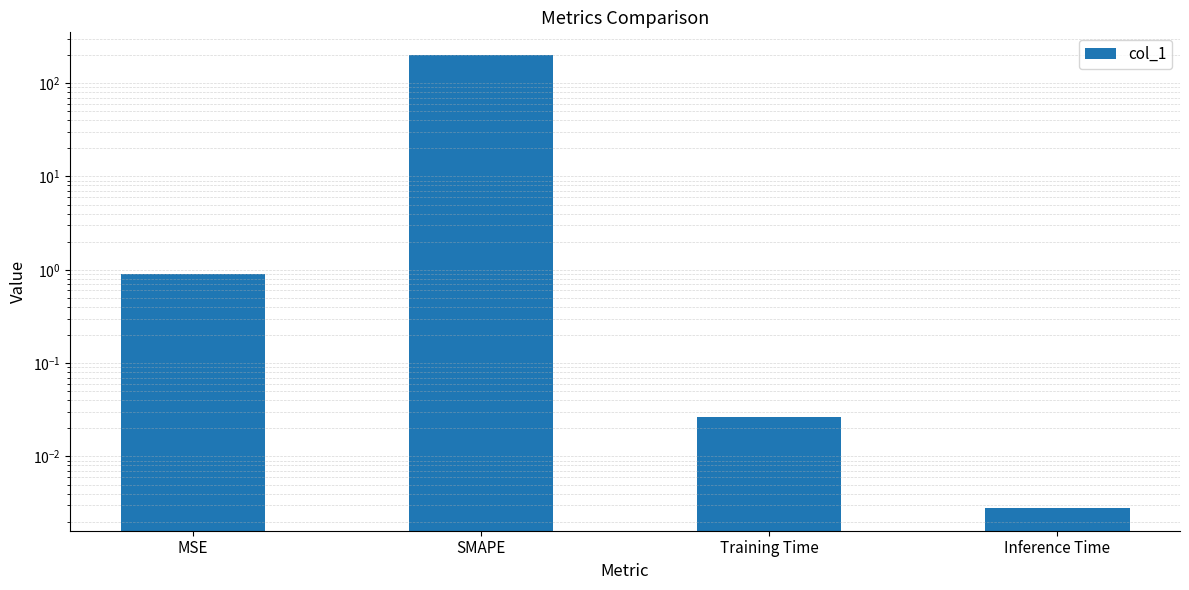

At which label is the value closest to 100?

MSE